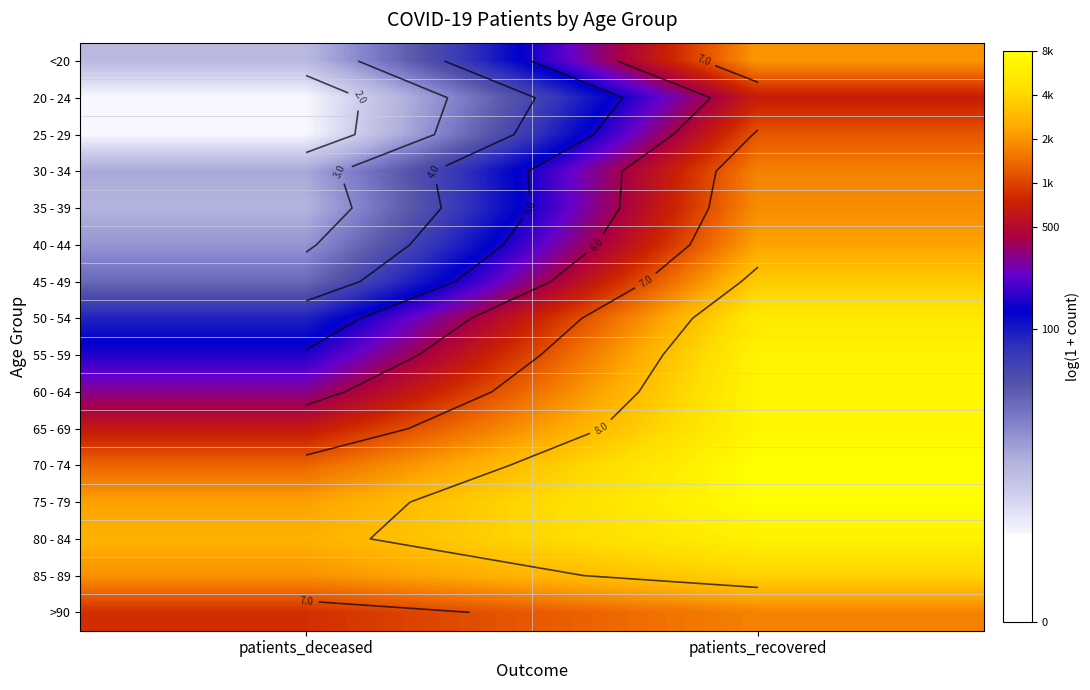

What is the minimum value for 25 - 29?

1.4